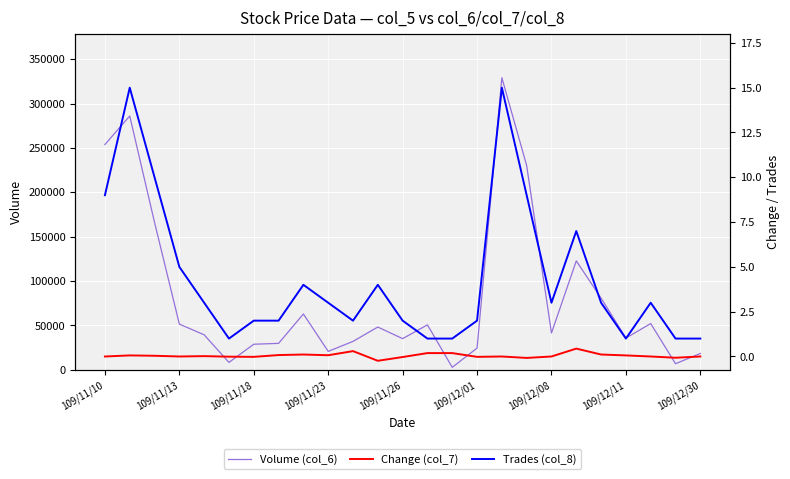

The value of Volume (col_6) at 109/12/30 is 30933. True or false?

False